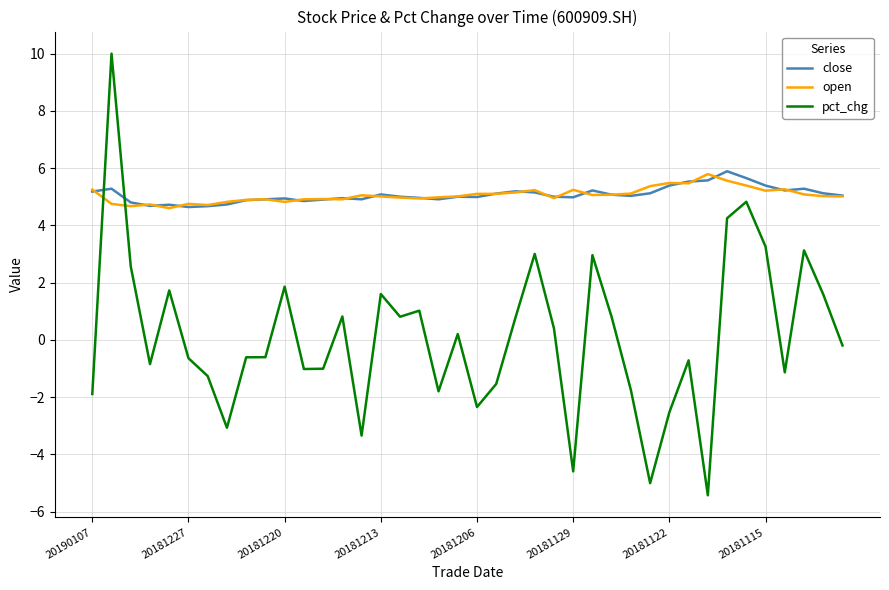

What is the greatest value displayed?

10.0